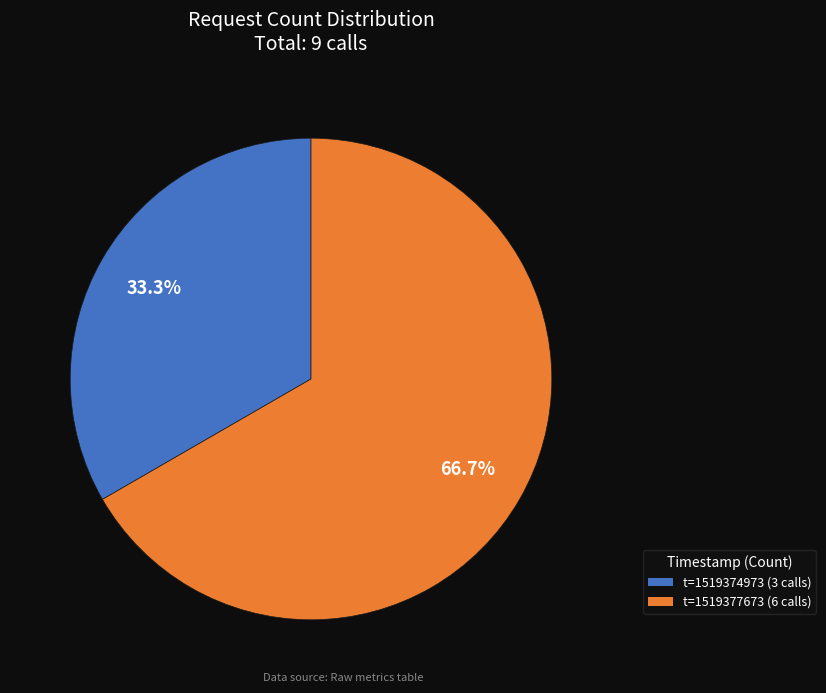

Which has a higher value, t=1519374973 (3 calls) or t=1519377673 (6 calls)?

t=1519377673 (6 calls)